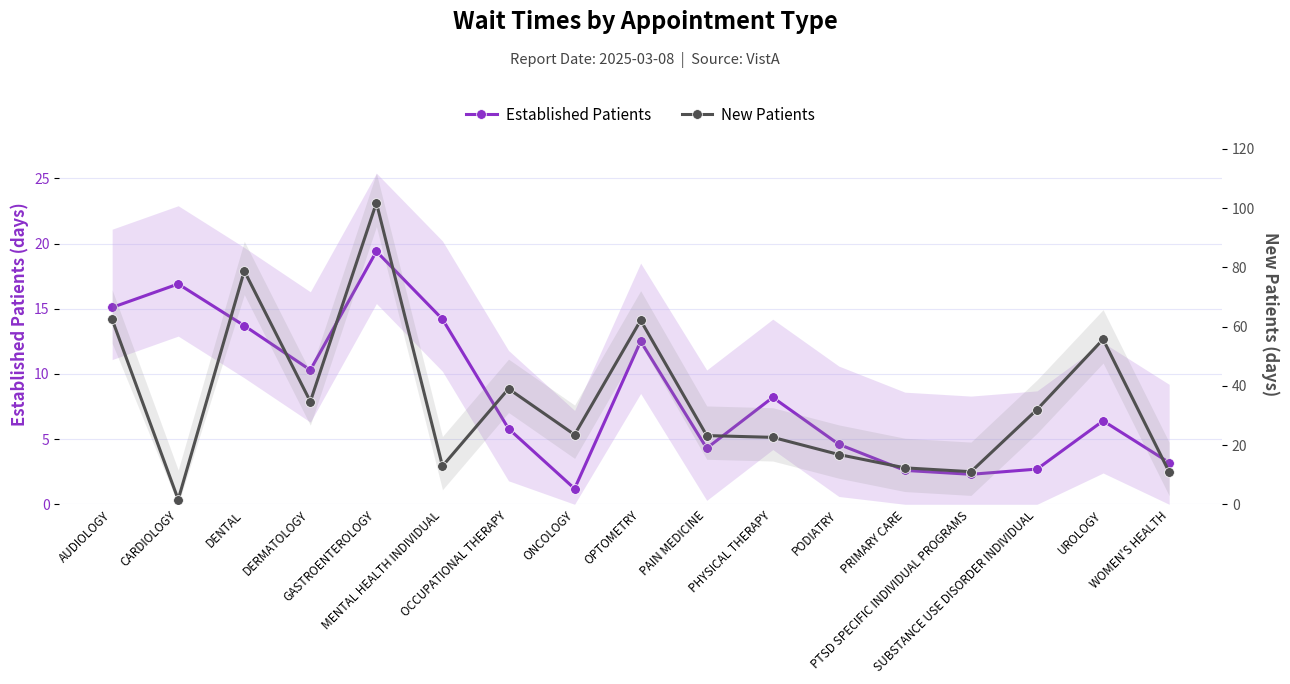

How many interior local valleys does the New Patients series have?

5